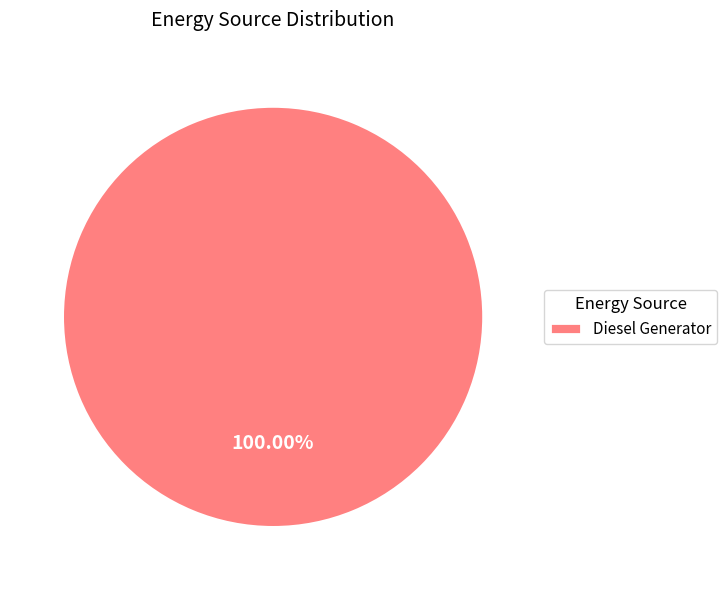

Rank the categories by value from lowest to highest.

Diesel Generator